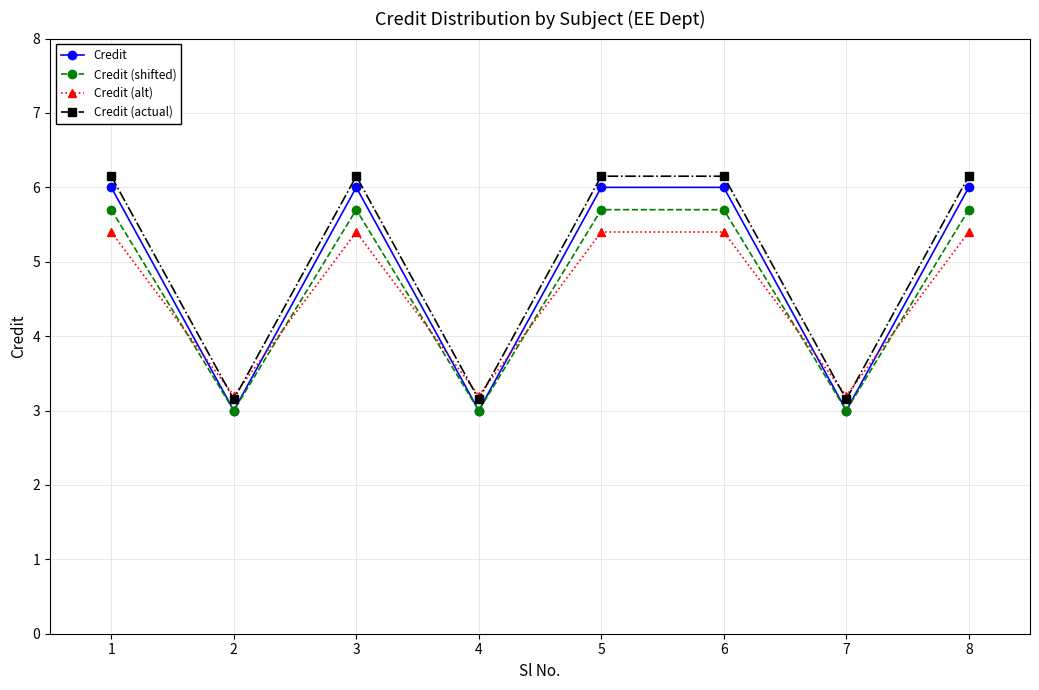

Is the value of Credit (shifted) at 5 greater than the value of Credit (alt) at 2?

Yes